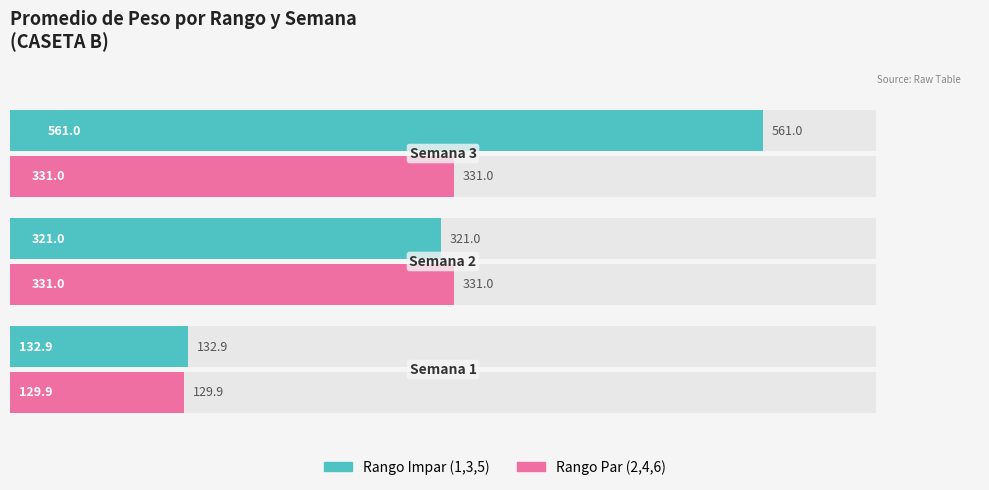

Is the value of Owner-occupied (Rango 1) at 0 greater than the value of Renter-occupied (Rango 2) at 1?

No